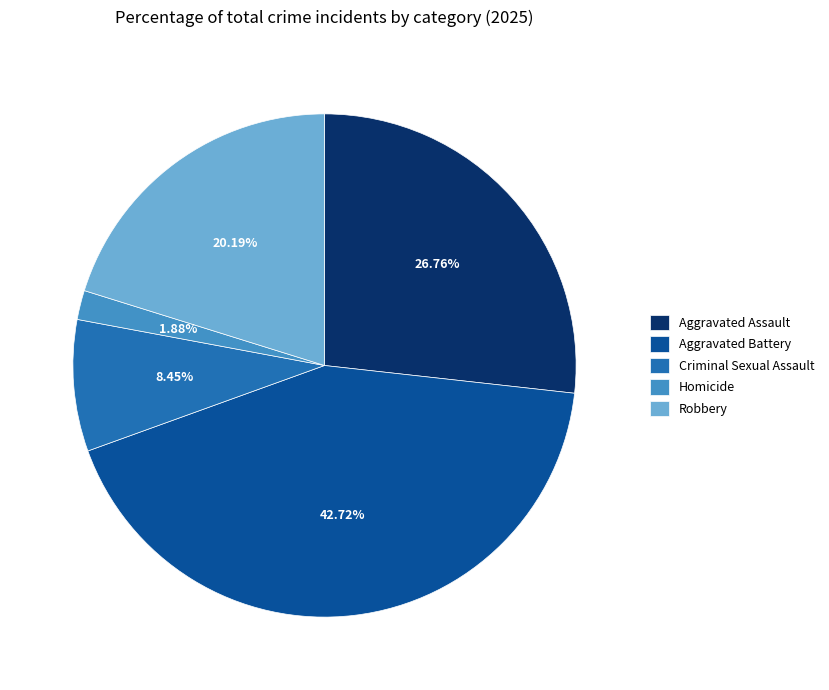

Which category has the smallest portion of the pie?

Homicide